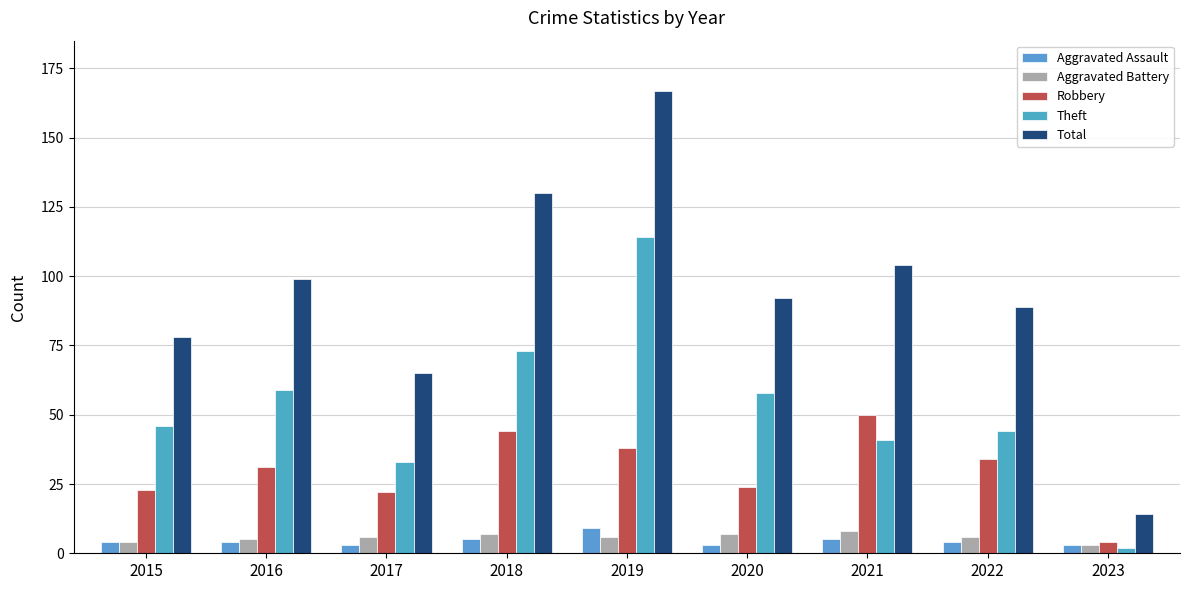

At 2015, list the series in order from smallest to largest.

Aggravated Assault, Aggravated Battery, Robbery, Theft, Total